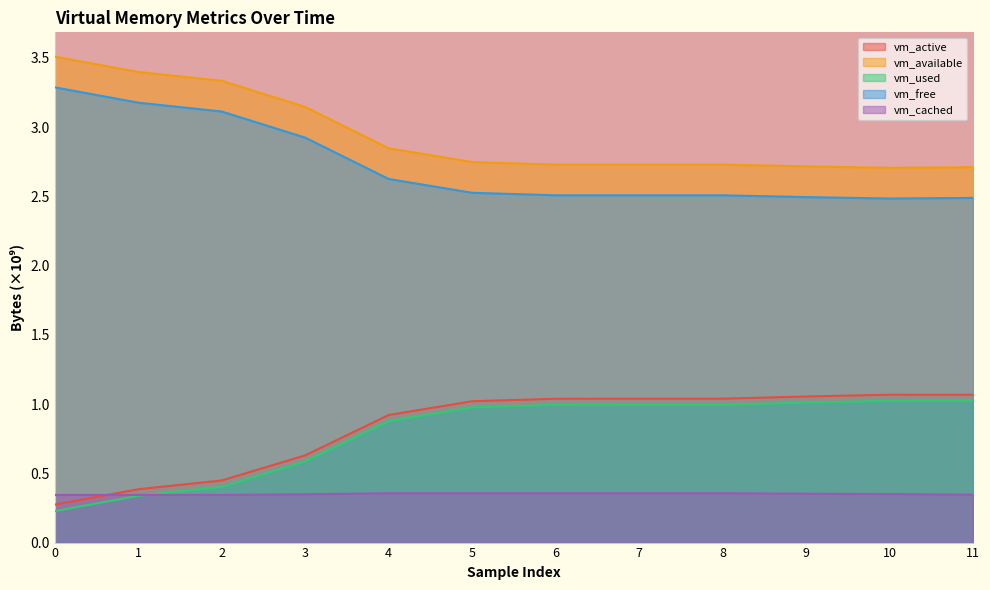

Reading left to right, list all the values displayed in this chart.

vm_active: 0.3	0.4	0.4	0.6	0.9	1.0	1.0	1.0	1.0	1.1	1.1	1.1
vm_available: 3.5	3.4	3.3	3.1	2.8	2.7	2.7	2.7	2.7	2.7	2.7	2.7
vm_used: 0.2	0.3	0.4	0.6	0.9	1.0	1.0	1.0	1.0	1.0	1.0	1.0
vm_free: 3.3	3.2	3.1	2.9	2.6	2.5	2.5	2.5	2.5	2.5	2.5	2.5
vm_cached: 0.3	0.3	0.3	0.3	0.4	0.4	0.4	0.4	0.4	0.4	0.4	0.3